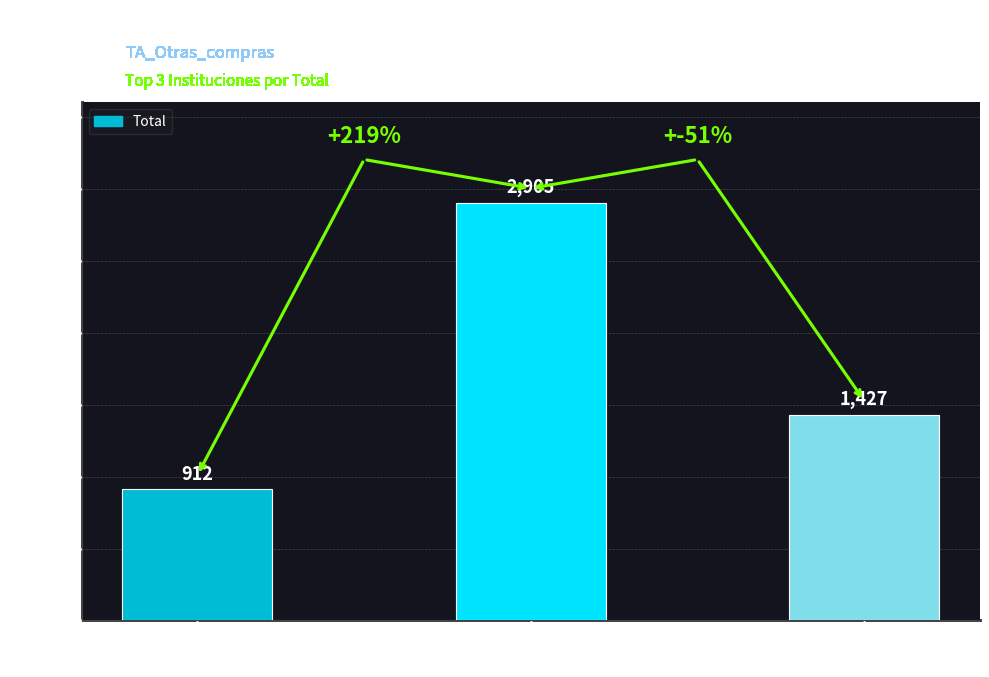

How many values are between 912 and 2905?

3